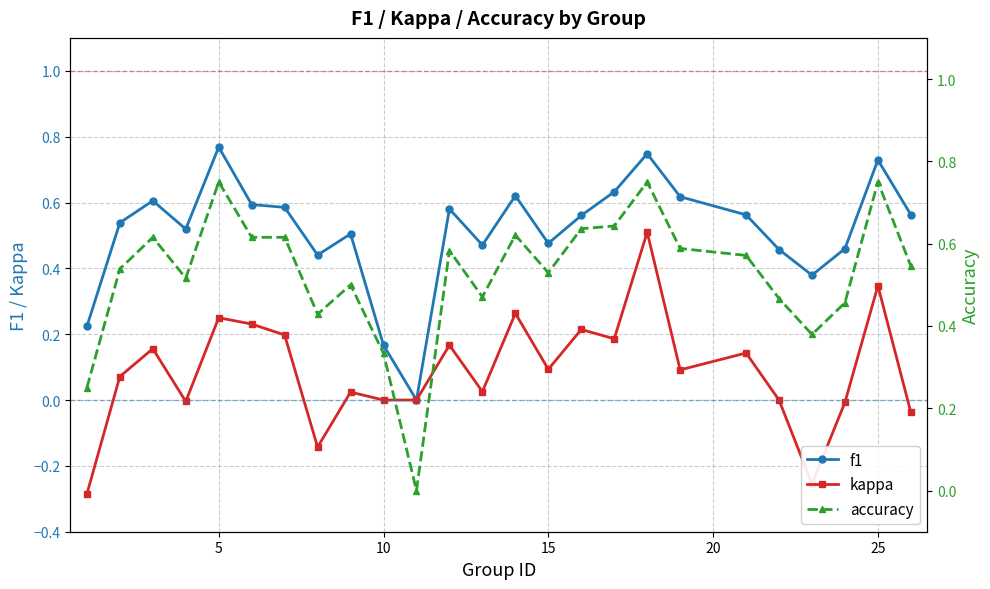

How many lines are shown in the chart?

3